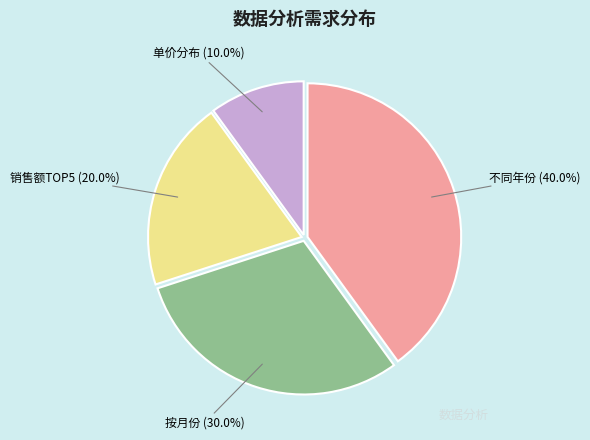

Is there a majority slice in this chart?

No